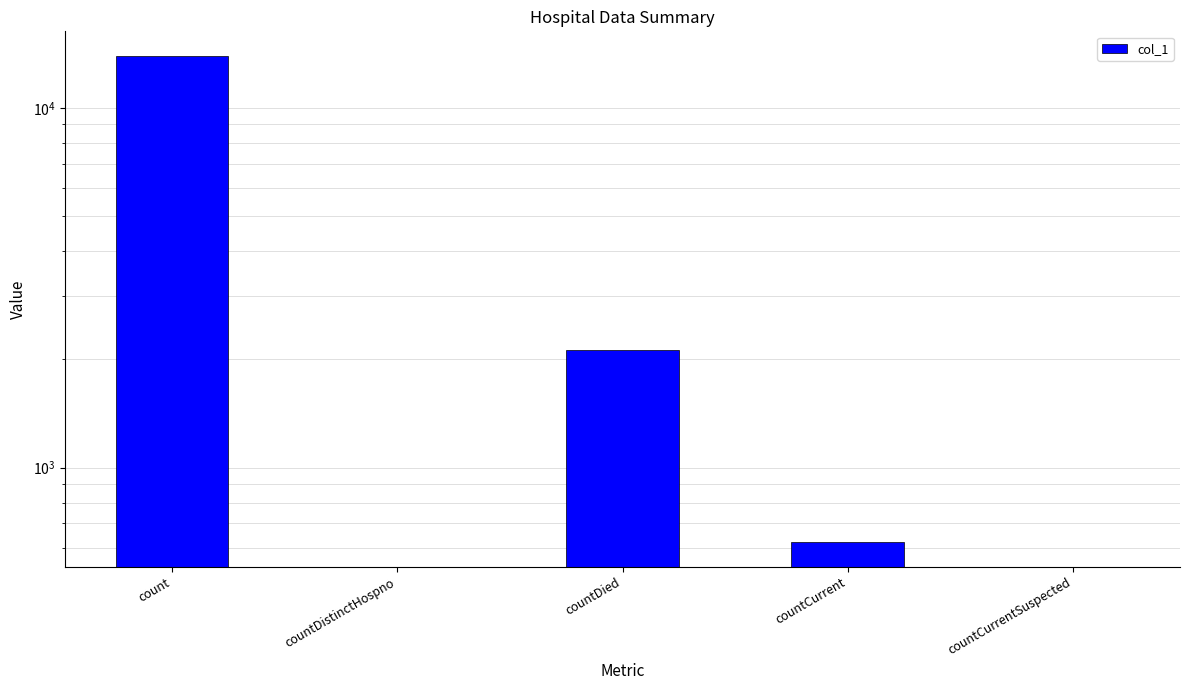

What is the label of the 1st bar from the right?

countCurrentSuspected